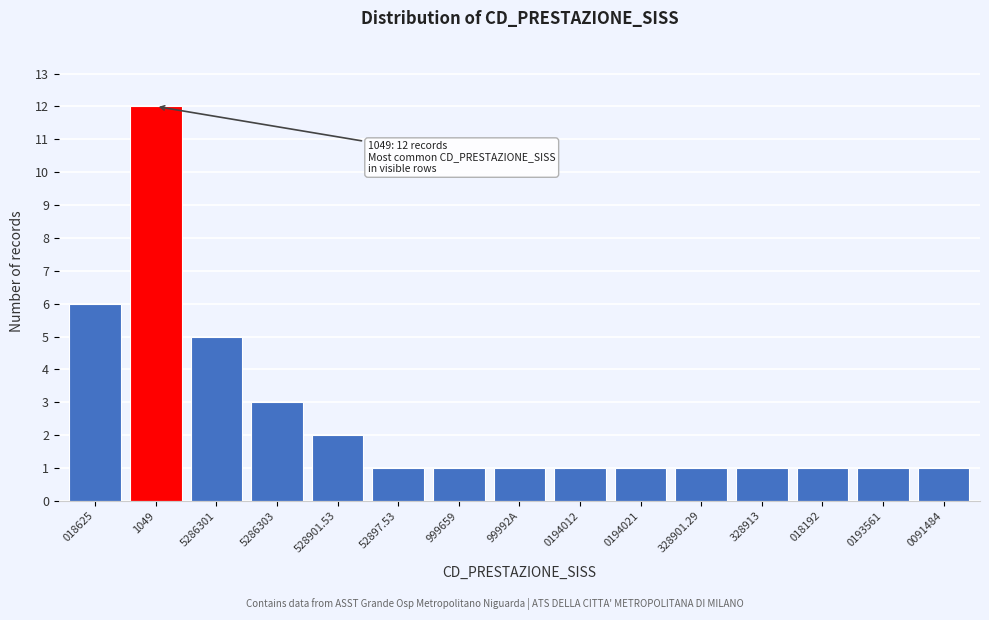

Reading left to right, list all the values displayed in this chart.

018625=6	1049=12	5286301=5	5286303=3	528901.53=2	52897.53=1	999659=1	99992A=1	0194012=1	0194021=1	328901.29=1	328913=1	018192=1	0193561=1	0091484=1